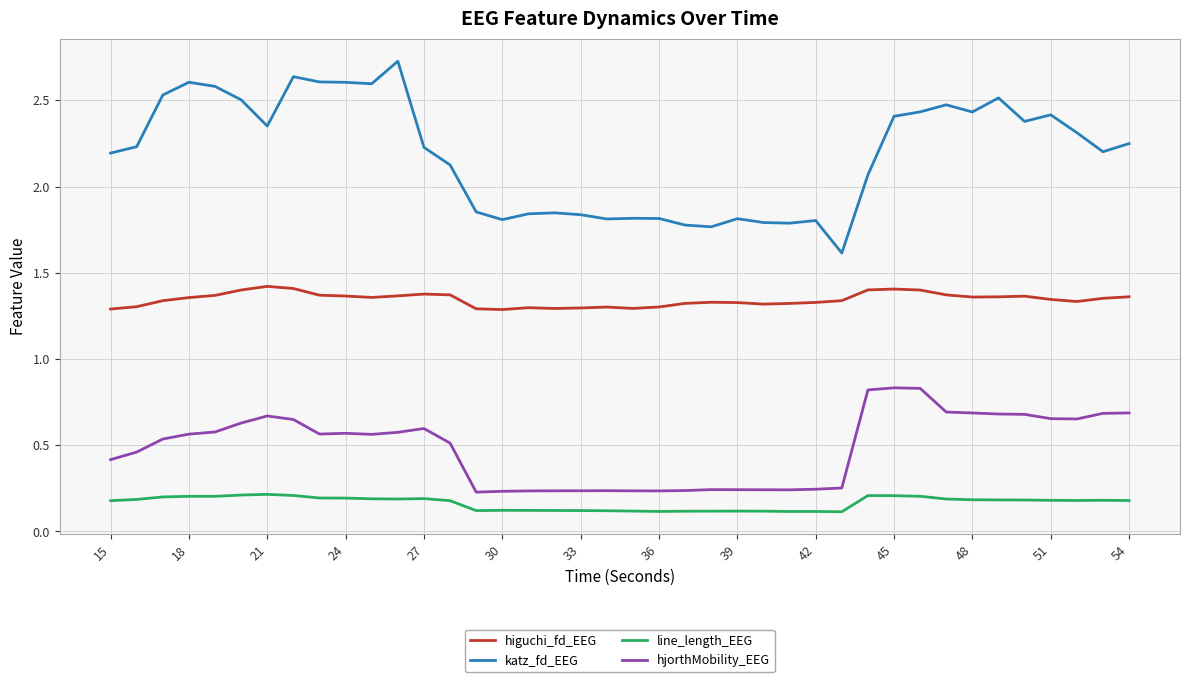

True or false: line_length_EEG and katz_fd_EEG cross at least once.

False